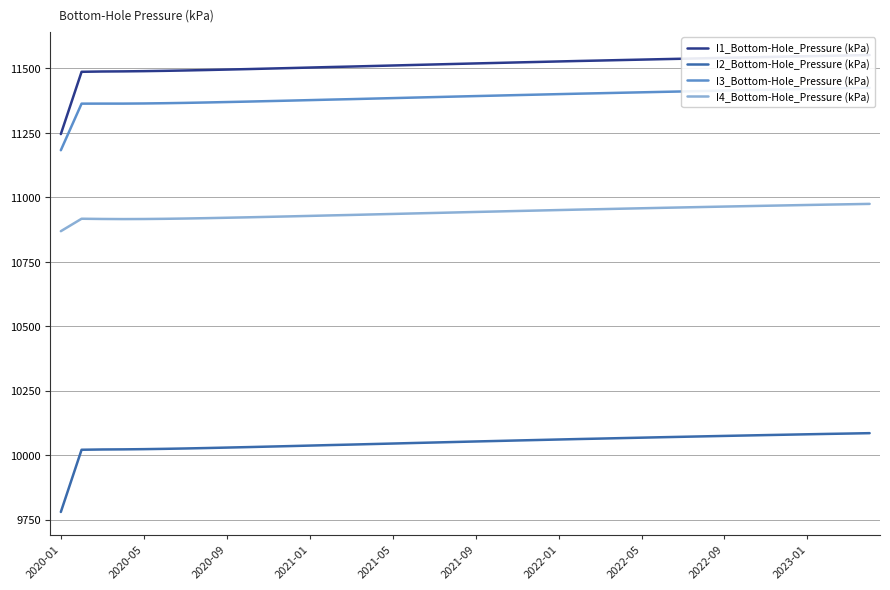

The value of I4_Bottom-Hole_Pressure (kPa) at 19 is 3387.7. True or false?

False